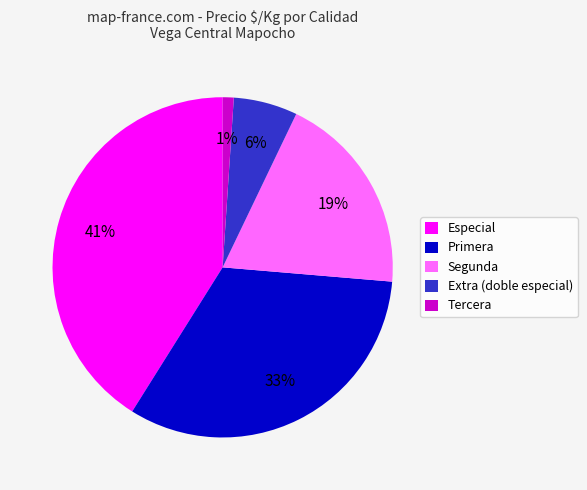

What percentage is the Especial slice, to the nearest percent?

41%